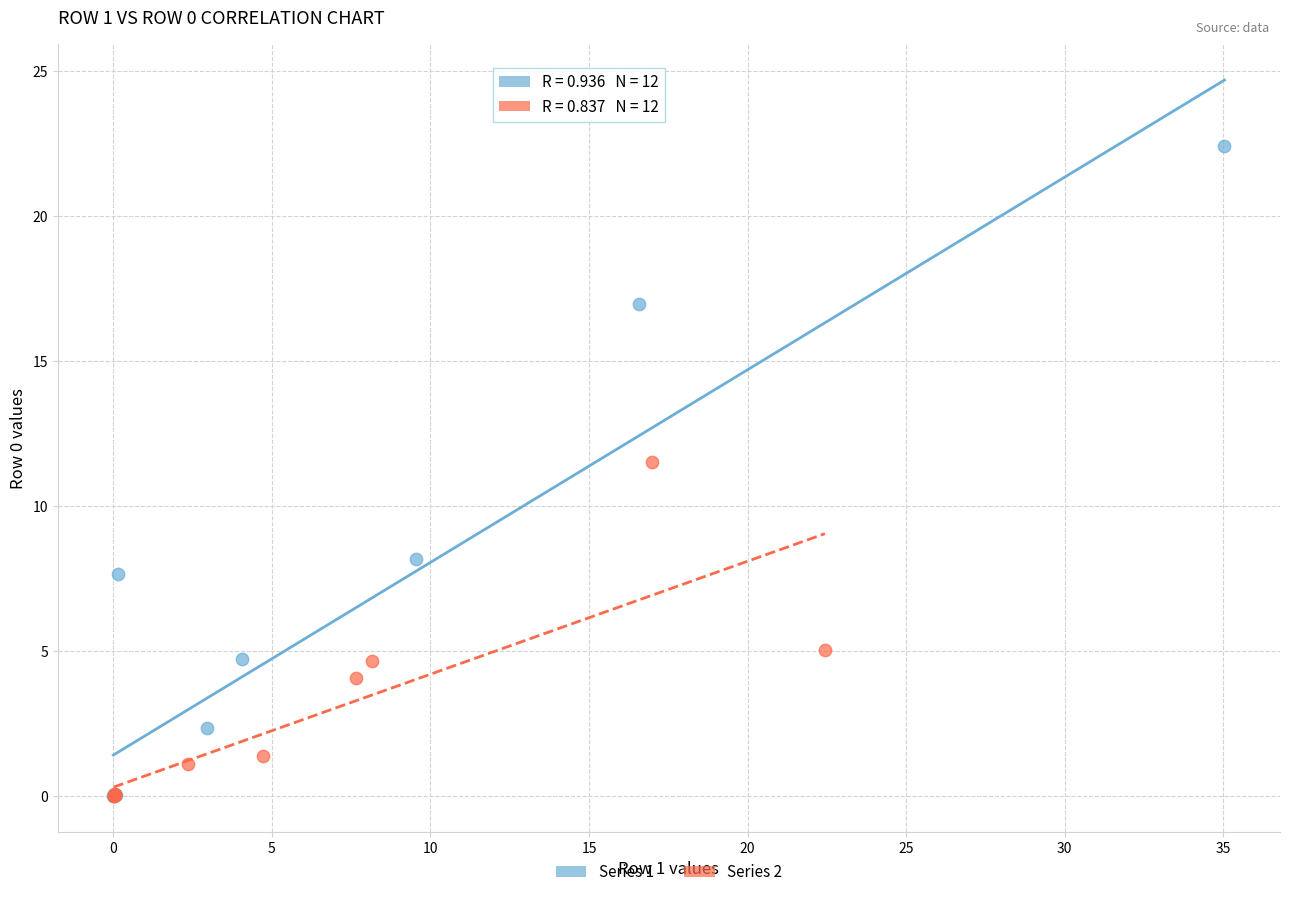

Which series has the largest Y range (max minus min)?

Series 1